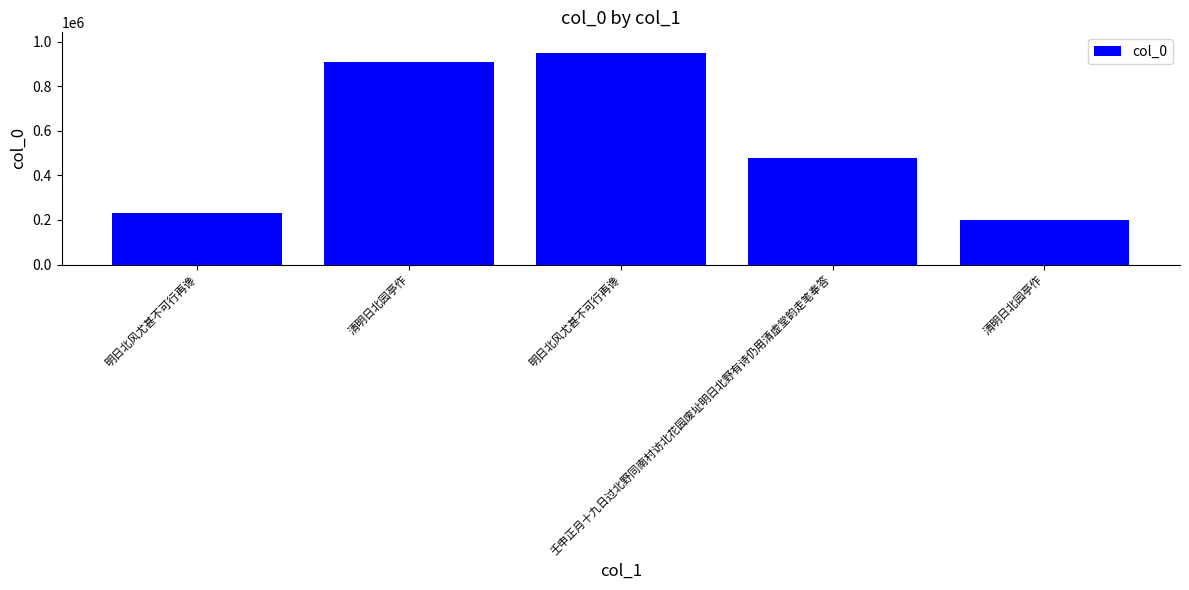

Is it true that the value at 清明日北园亭作 is 435465?

False